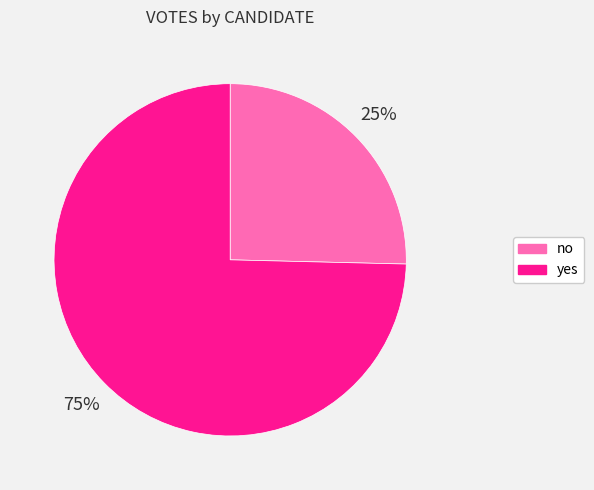

Is the sum of yes and no greater than half?

Yes